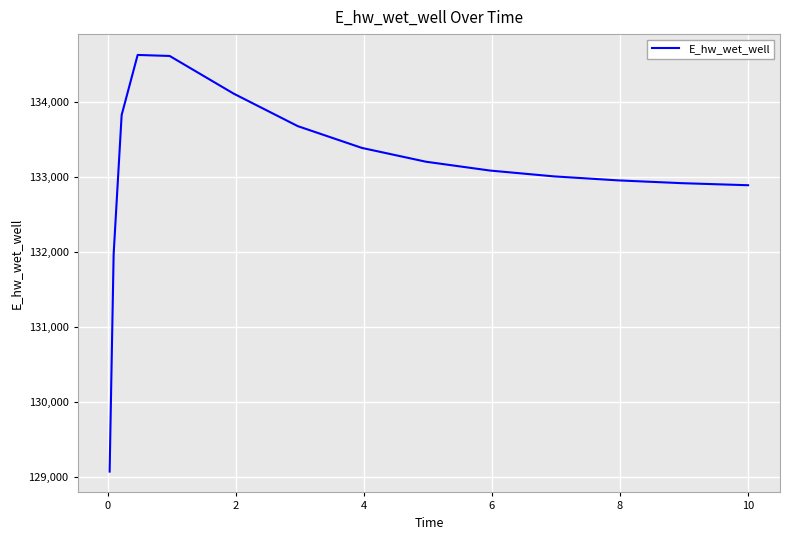

What is the average value?

133078.1